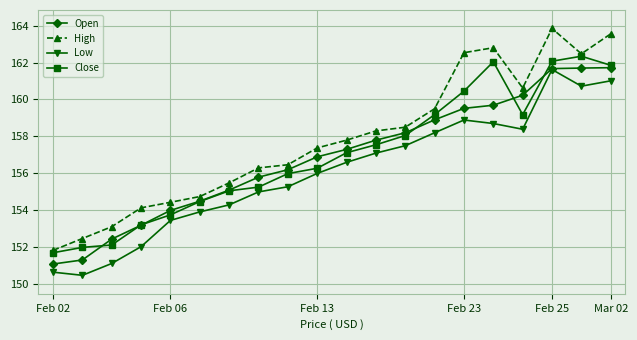

What is the minimum value for Low?

150.5